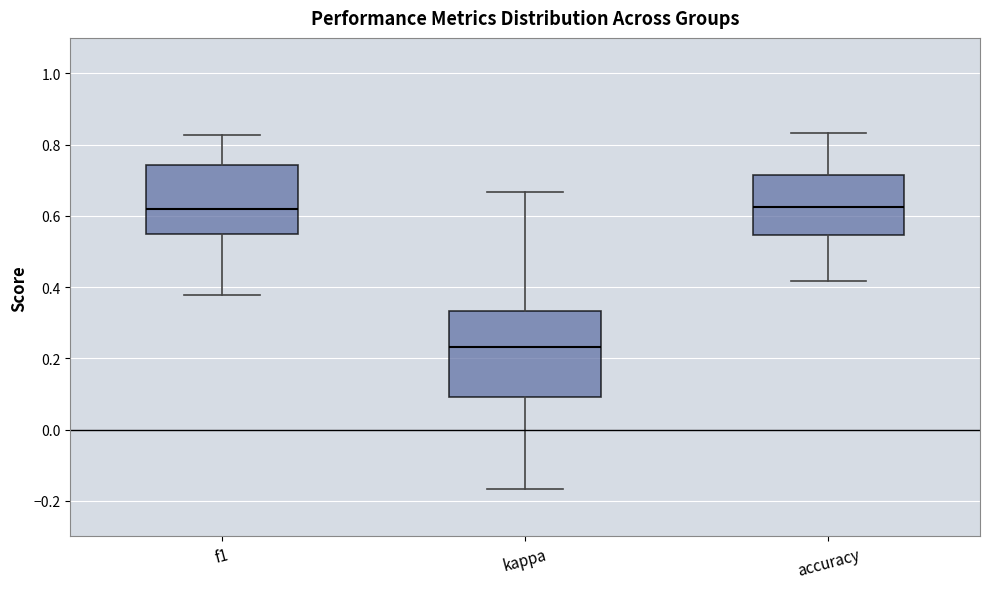

Comparing the boxes themselves (not the whiskers), which one is the tallest?

kappa